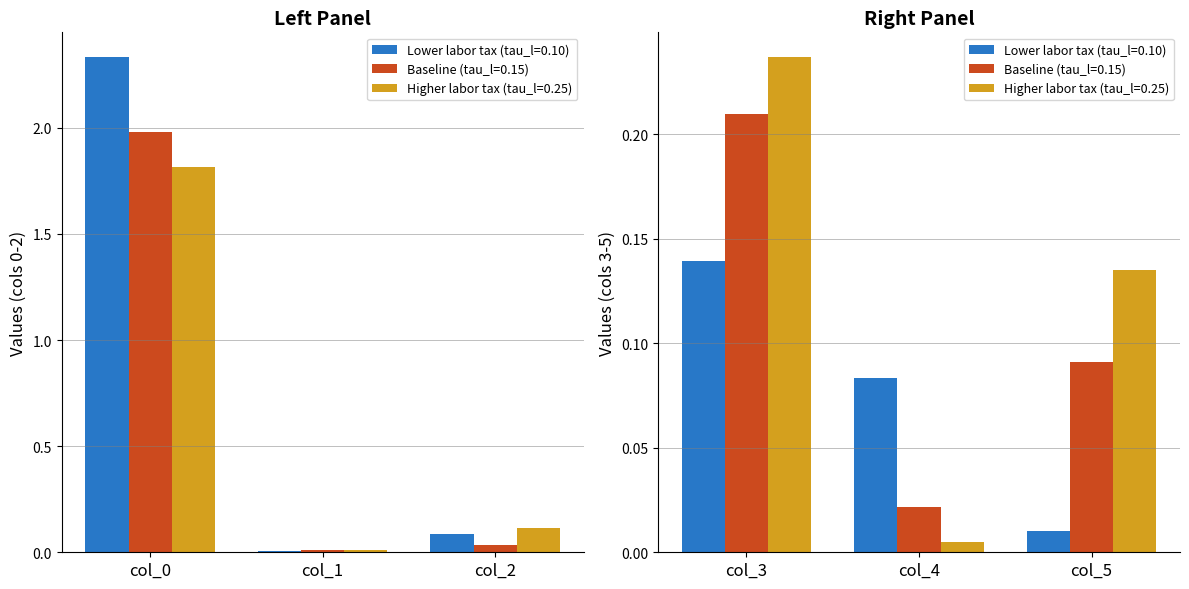

What is the spread (max minus min) of values at col_3?

0.1